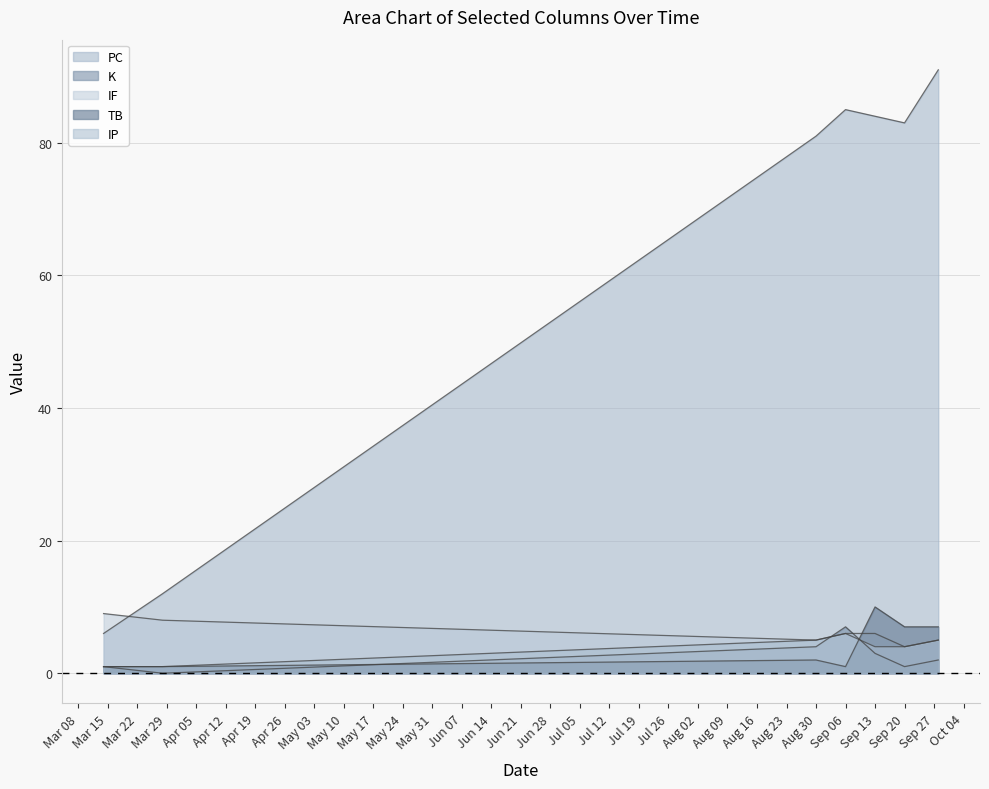

Count the number of data series in this chart.

5